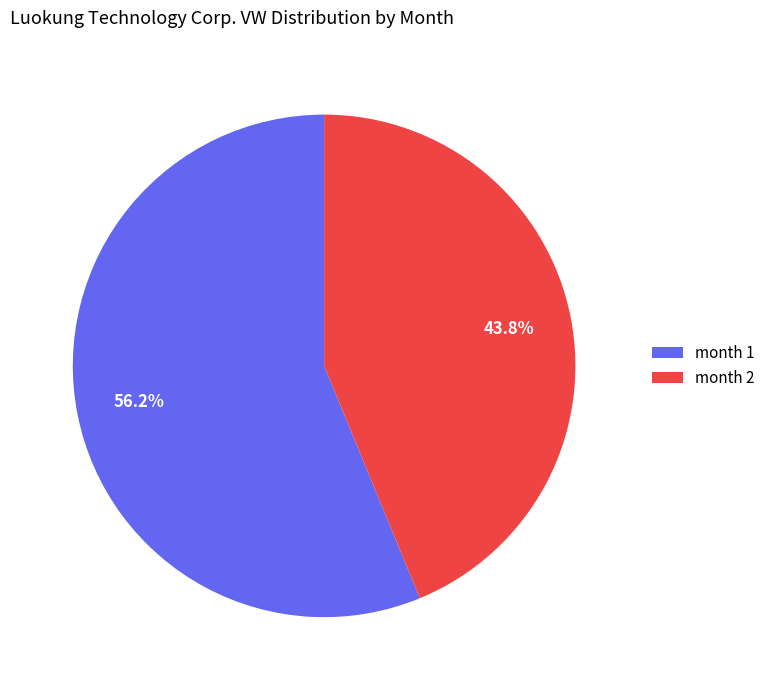

How many slices are in this pie chart?

2